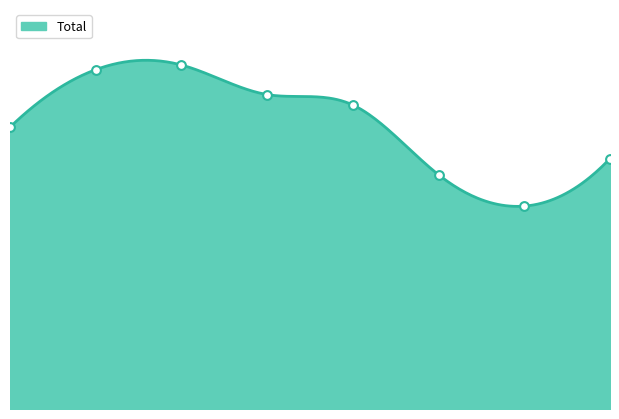

What is the ratio of the value at 2 to the value at 5?

1.5